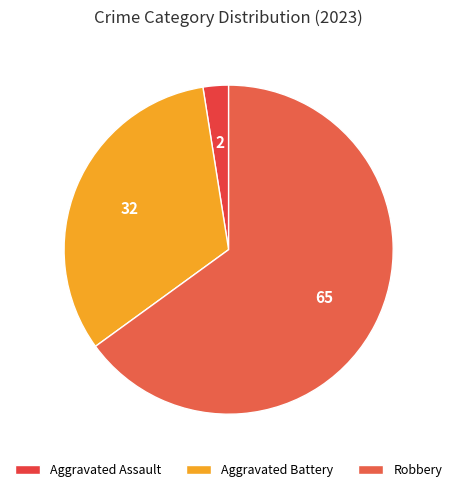

Which slice is the smallest?

Aggravated Assault